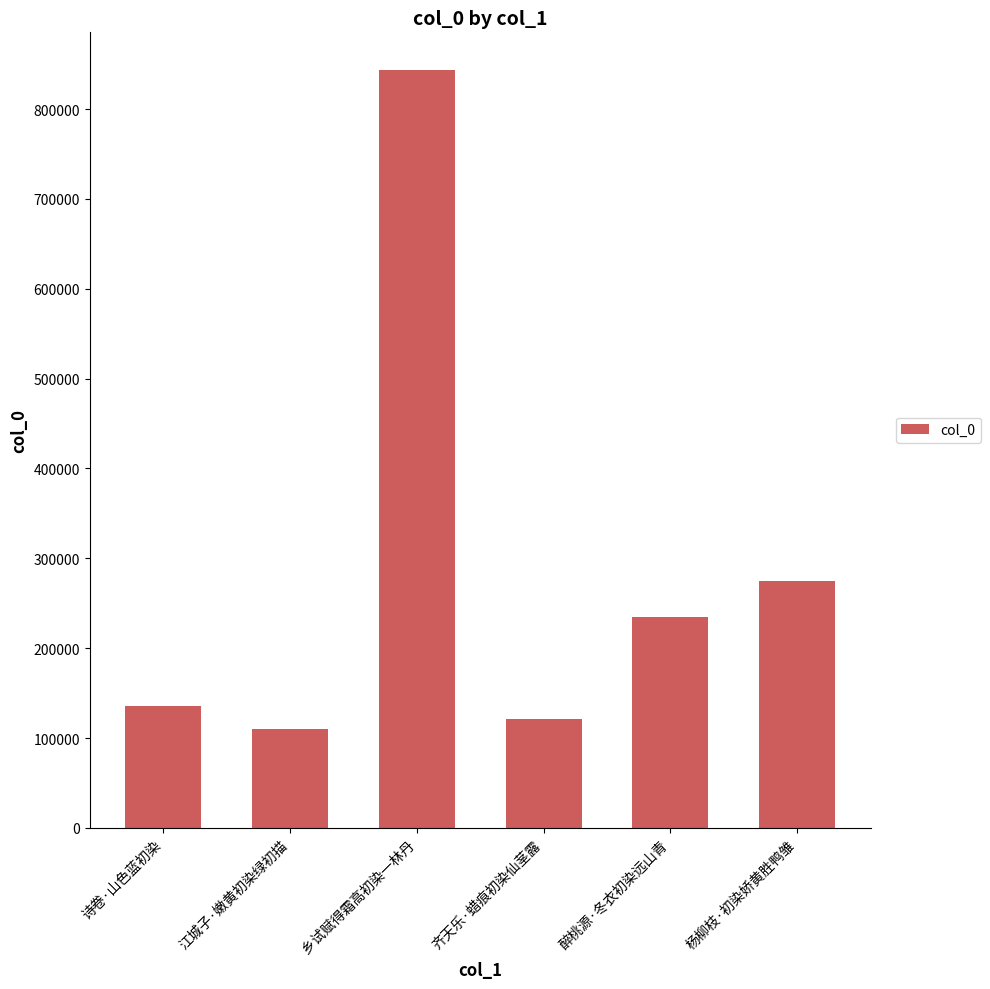

What is the label of the 4th bar from the right?

乡试赋得霜高初染一林丹